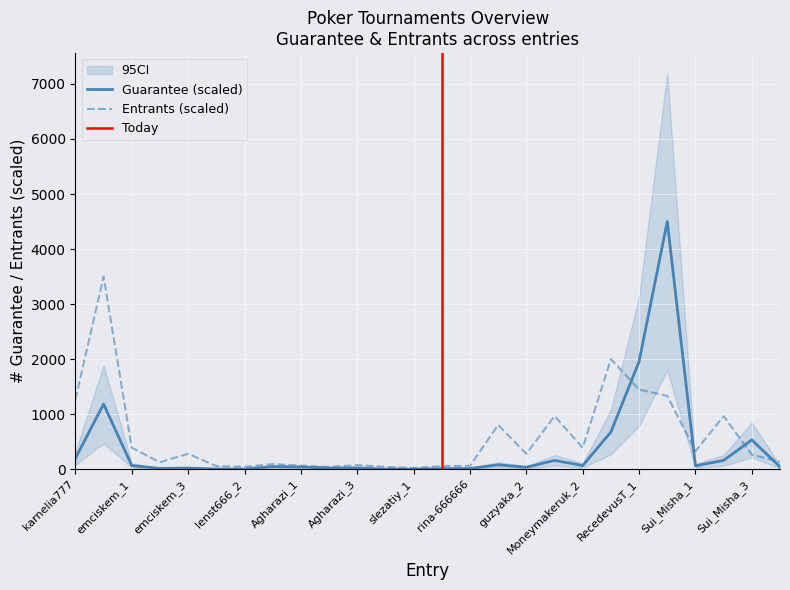

Is this an area chart (filled region under the line)?

No